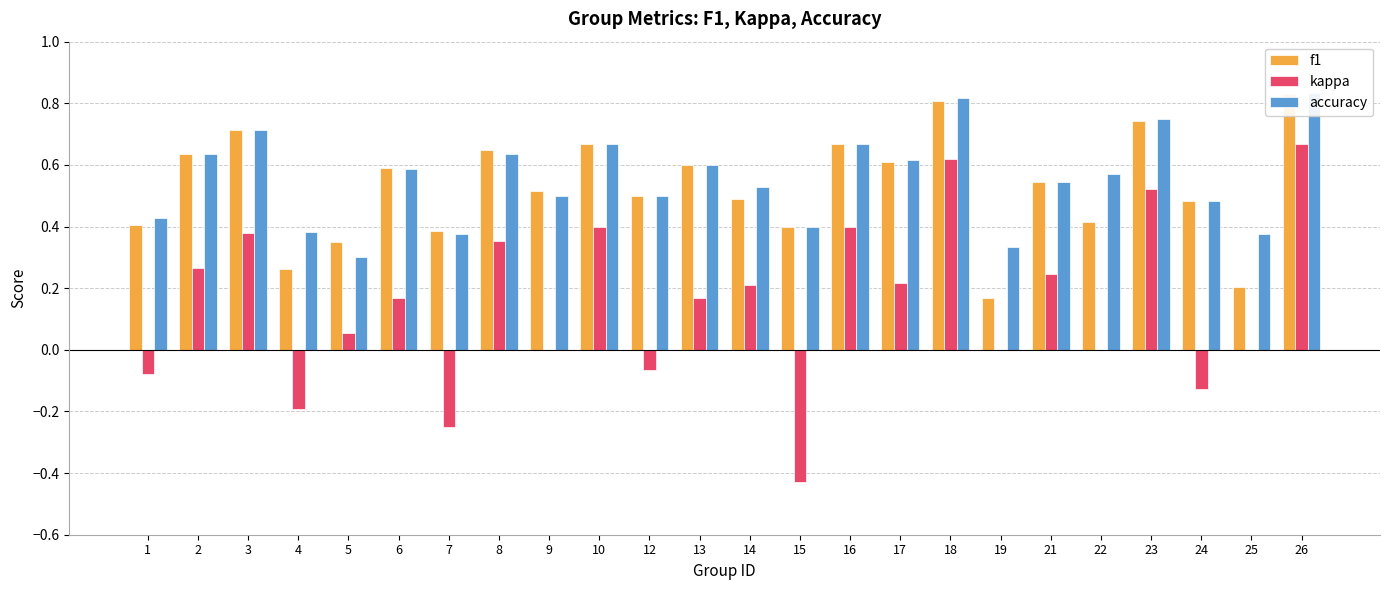

At how many categories does at least one series exceed 0?

24